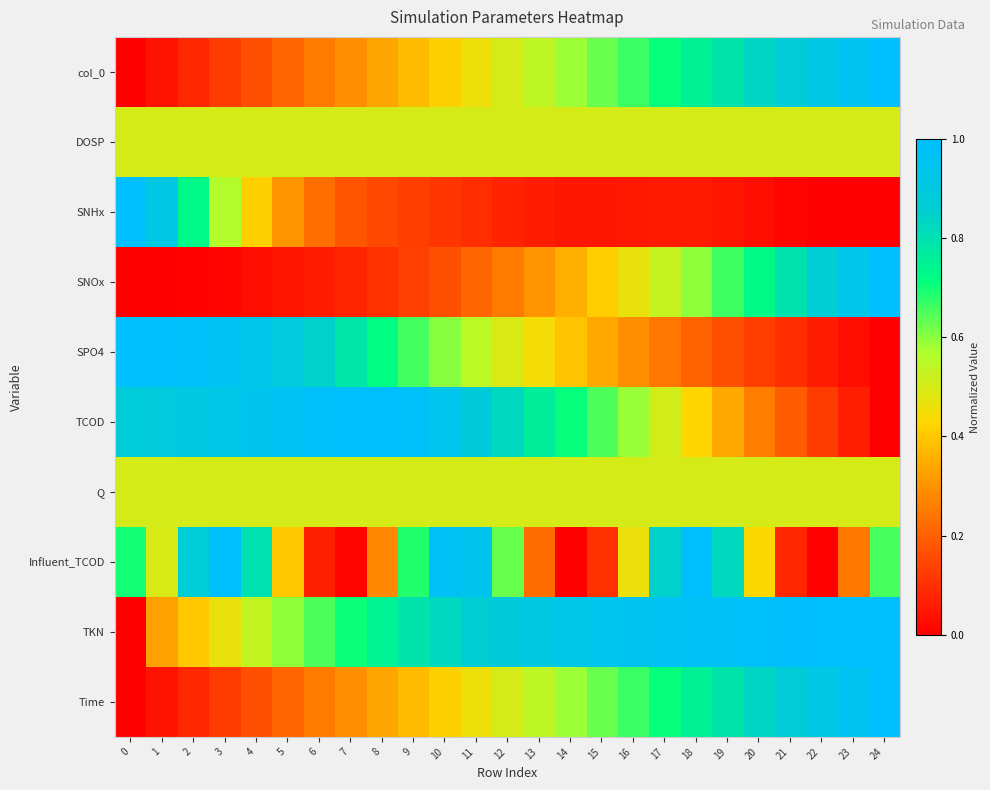

Reading left to right, what are all the values shown in this chart?

col_0: 0=0.0	1=0.0	2=0.1	3=0.1	4=0.2	5=0.2	6=0.2	7=0.3	8=0.3	9=0.4	10=0.4	11=0.5	12=0.5	13=0.5	14=0.6	15=0.6	16=0.7	17=0.7	18=0.8	19=0.8	20=0.8	21=0.9	22=0.9	23=1.0	24=1.0
DOSP: 0=0.5	1=0.5	2=0.5	3=0.5	4=0.5	5=0.5	6=0.5	7=0.5	8=0.5	9=0.5	10=0.5	11=0.5	12=0.5	13=0.5	14=0.5	15=0.5	16=0.5	17=0.5	18=0.5	19=0.5	20=0.5	21=0.5	22=0.5	23=0.5	24=0.5
SNHx: 0=1.0	1=0.9	2=0.7	3=0.6	4=0.4	5=0.3	6=0.2	7=0.2	8=0.1	9=0.1	10=0.1	11=0.1	12=0.1	13=0.1	14=0.0	15=0.0	16=0.1	17=0.1	18=0.1	19=0.0	20=0.0	21=0.0	22=0.0	23=0.0	24=0.0
SNOx: 0=0.0	1=0.0	2=0.0	3=0.0	4=0.0	5=0.0	6=0.1	7=0.1	8=0.1	9=0.1	10=0.2	11=0.2	12=0.3	13=0.3	14=0.4	15=0.4	16=0.5	17=0.5	18=0.6	19=0.7	20=0.7	21=0.8	22=0.9	23=0.9	24=1.0
SPO4: 0=1.0	1=1.0	2=1.0	3=1.0	4=0.9	5=0.9	6=0.8	7=0.8	8=0.7	9=0.7	10=0.6	11=0.5	12=0.5	13=0.4	14=0.4	15=0.3	16=0.3	17=0.2	18=0.2	19=0.2	20=0.1	21=0.1	22=0.1	23=0.0	24=0.0
TCOD: 0=0.9	1=0.9	2=0.9	3=0.9	4=0.9	5=1.0	6=1.0	7=1.0	8=1.0	9=1.0	10=0.9	11=0.9	12=0.8	13=0.8	14=0.7	15=0.7	16=0.6	17=0.5	18=0.4	19=0.3	20=0.3	21=0.2	22=0.1	23=0.1	24=0.0
Q: 0=0.5	1=0.5	2=0.5	3=0.5	4=0.5	5=0.5	6=0.5	7=0.5	8=0.5	9=0.5	10=0.5	11=0.5	12=0.5	13=0.5	14=0.5	15=0.5	16=0.5	17=0.5	18=0.5	19=0.5	20=0.5	21=0.5	22=0.5	23=0.5	24=0.5
Influent_TCOD: 0=0.7	1=0.5	2=0.9	3=1.0	4=0.8	5=0.4	6=0.1	7=0.0	8=0.3	9=0.7	10=1.0	11=0.9	12=0.6	13=0.2	14=0.0	15=0.1	16=0.5	17=0.8	18=1.0	19=0.8	20=0.4	21=0.1	22=0.0	23=0.2	24=0.7
TKN: 0=0.0	1=0.3	2=0.4	3=0.5	4=0.5	5=0.6	6=0.7	7=0.7	8=0.7	9=0.8	10=0.8	11=0.9	12=0.9	13=0.9	14=0.9	15=0.9	16=1.0	17=1.0	18=1.0	19=1.0	20=1.0	21=1.0	22=1.0	23=1.0	24=1.0
Time: 0=0.0	1=0.0	2=0.1	3=0.1	4=0.2	5=0.2	6=0.2	7=0.3	8=0.3	9=0.4	10=0.4	11=0.5	12=0.5	13=0.5	14=0.6	15=0.6	16=0.7	17=0.7	18=0.8	19=0.8	20=0.8	21=0.9	22=0.9	23=1.0	24=1.0